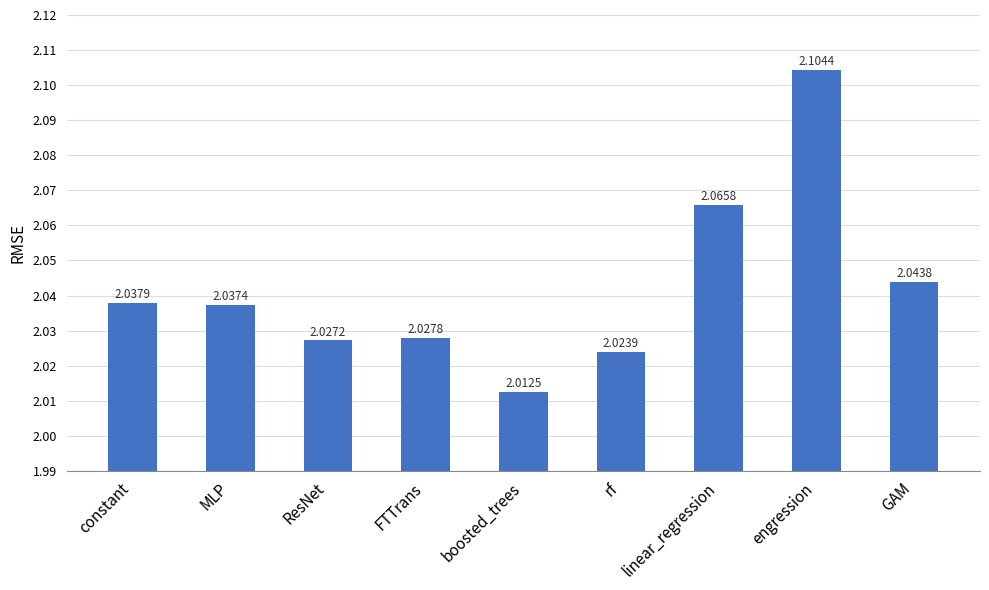

Which category has the lowest value across all series?

boosted_trees